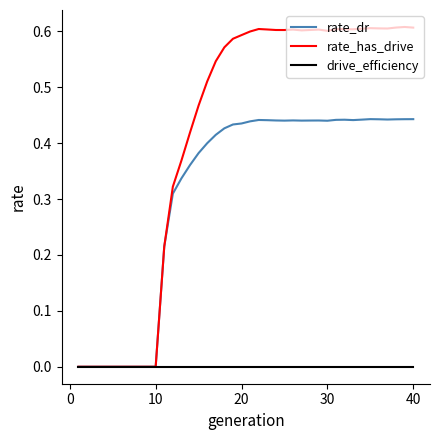

Which series has the largest total across all categories?

rate_has_drive